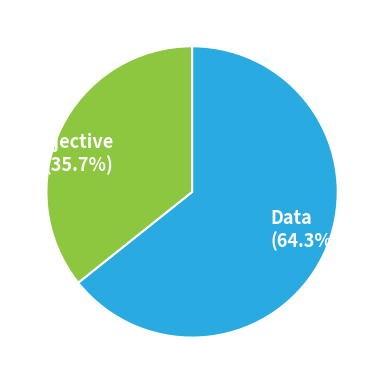

What is the smallest slice in the pie chart?

Subjective